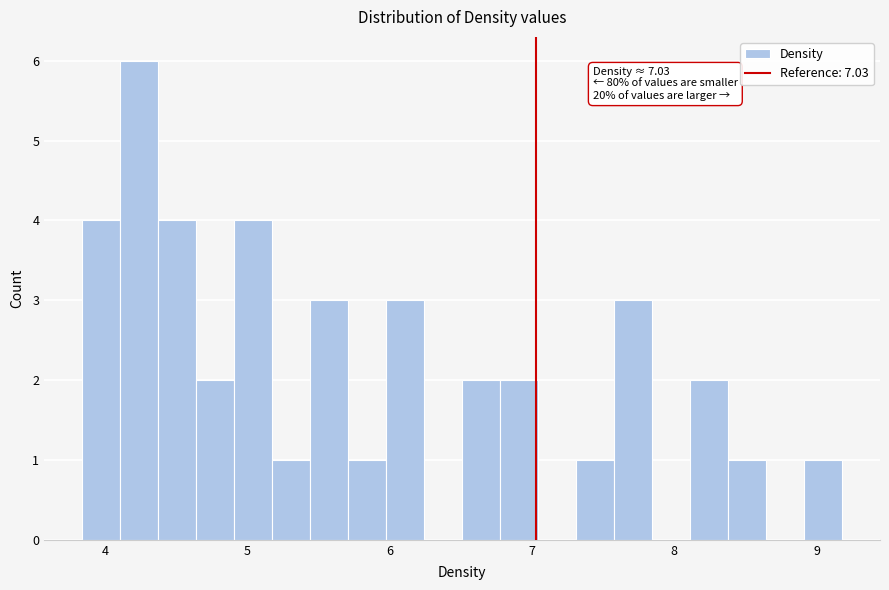

Around what value on the x-axis is the tallest bar? Give the approximate position of its centre, as read against the axis.

4.2